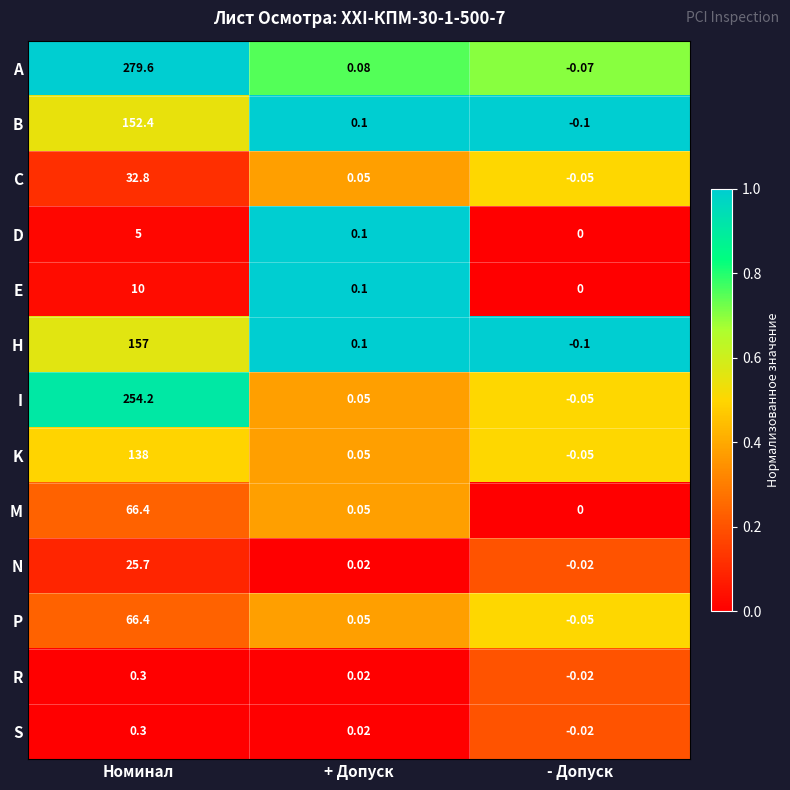

Where does the H series first go above 0?

Номинал